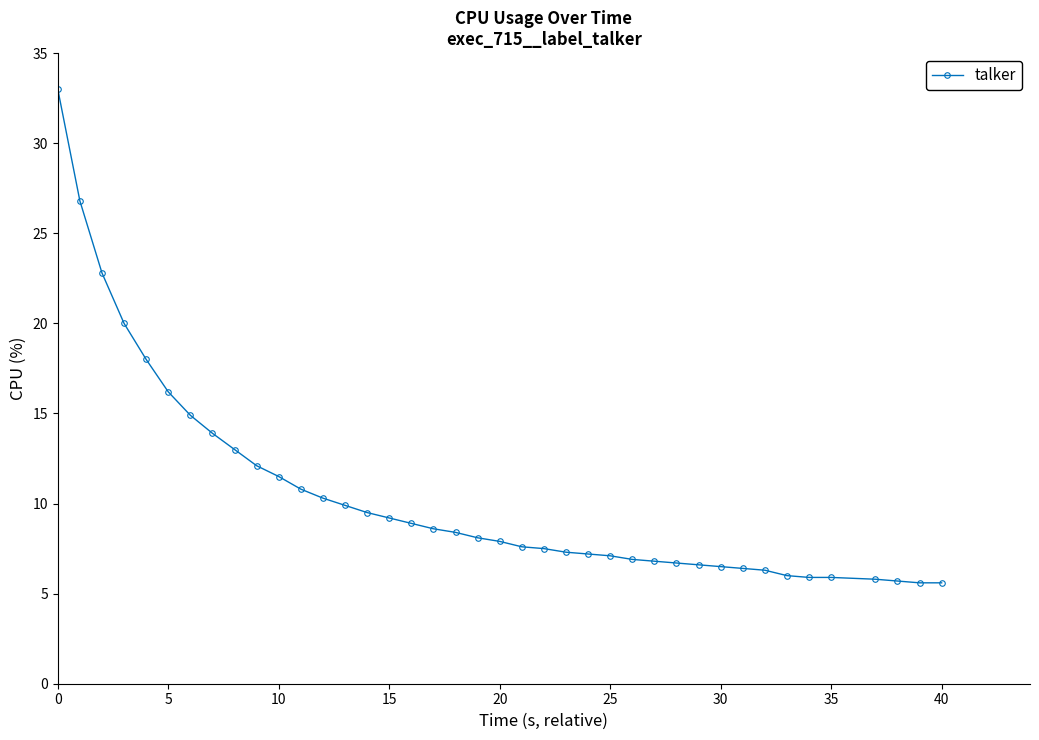

What is the sum of all values?

417.2